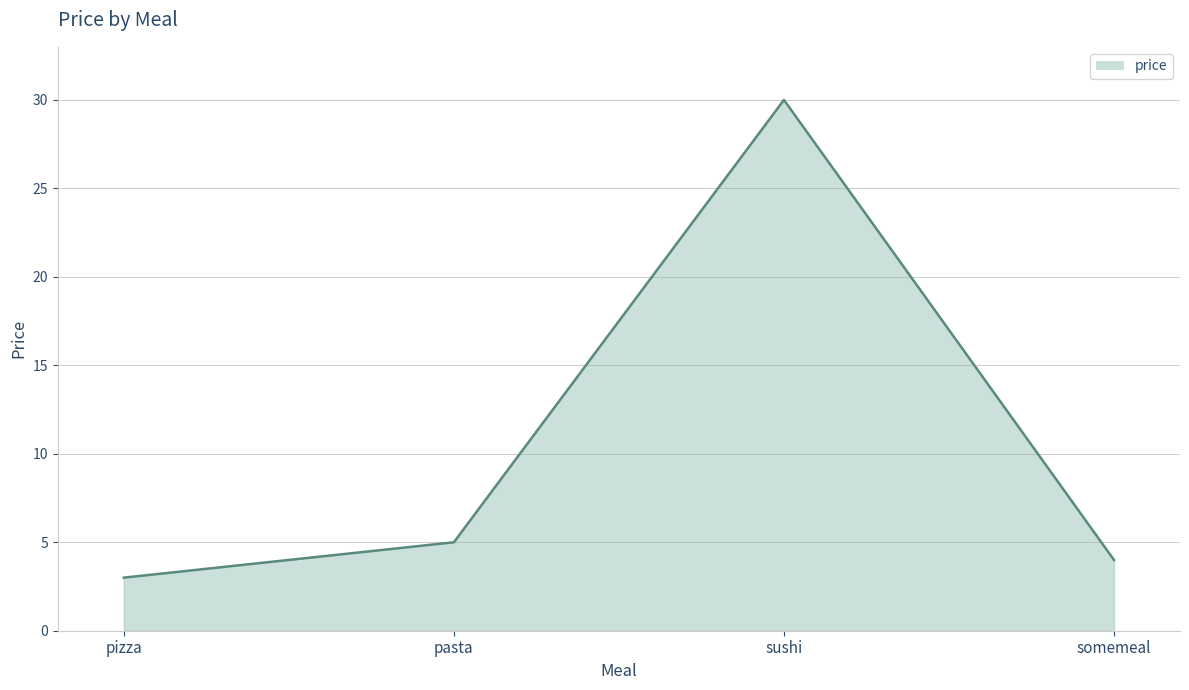

List the labels in order of value, largest first.

sushi, pasta, somemeal, pizza